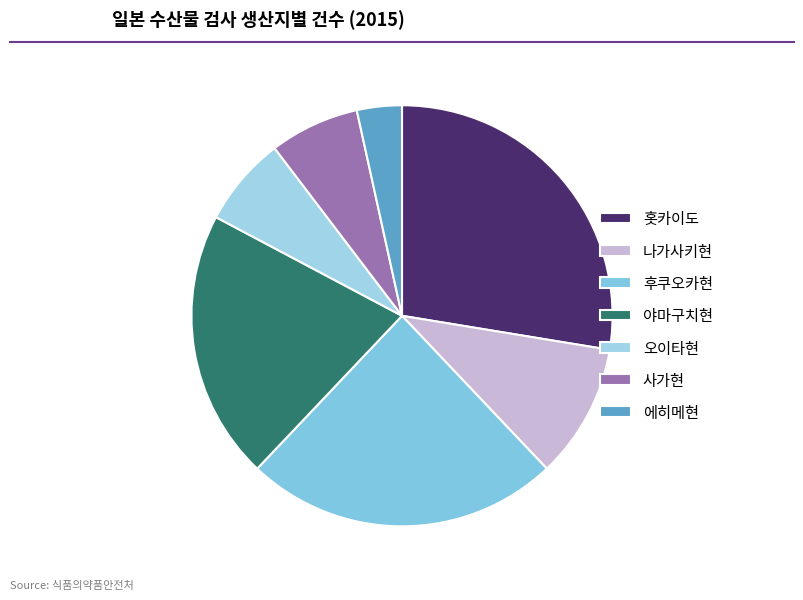

What is the total percentage of 에히메현 and 사가현?

10.3%